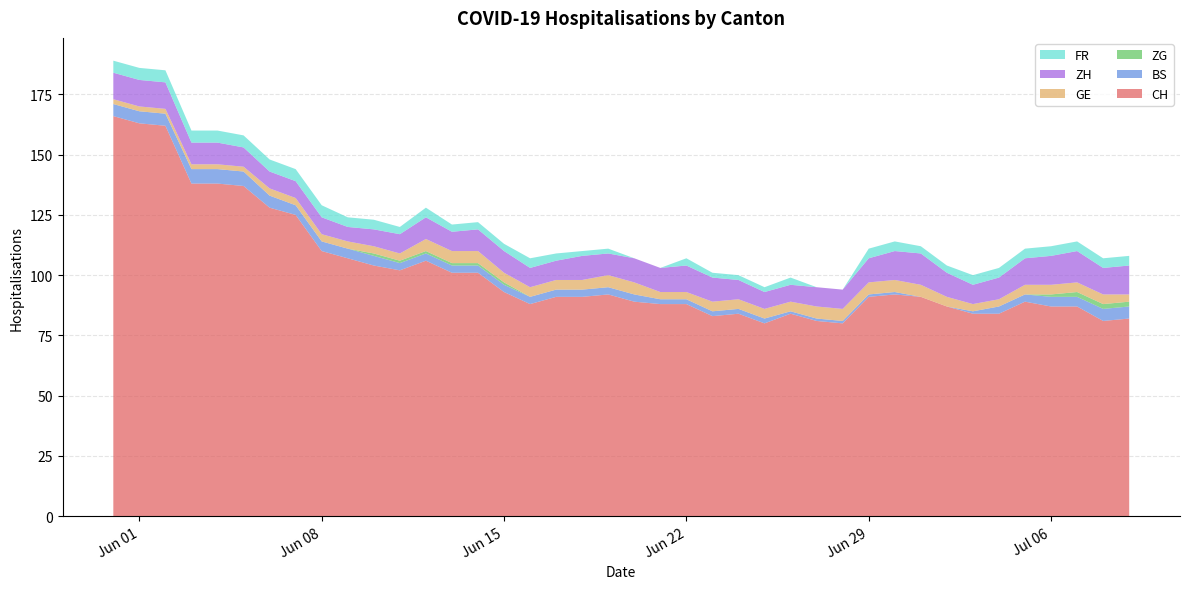

Reading left to right, list all the values displayed in this chart.

CH: 2020-05-31=166	2020-06-01=163	2020-06-02=162	2020-06-03=138	2020-06-04=138	2020-06-05=137	2020-06-06=128	2020-06-07=125	2020-06-08=110	2020-06-09=107	2020-06-10=104	2020-06-11=102	2020-06-12=106	2020-06-13=101	2020-06-14=101	2020-06-15=93	2020-06-16=88	2020-06-17=91	2020-06-18=91	2020-06-19=92	2020-06-20=89	2020-06-21=88	2020-06-22=88	2020-06-23=83	2020-06-24=84	2020-06-25=80	2020-06-26=84	2020-06-27=81	2020-06-28=80	2020-06-29=91	2020-06-30=92	2020-07-01=91	2020-07-02=87	2020-07-03=84	2020-07-04=84	2020-07-05=89	2020-07-06=87	2020-07-07=87	2020-07-08=81	2020-07-09=82
BS: 2020-05-31=5	2020-06-01=5	2020-06-02=5	2020-06-03=6	2020-06-04=6	2020-06-05=6	2020-06-06=5	2020-06-07=4	2020-06-08=4	2020-06-09=4	2020-06-10=4	2020-06-11=3	2020-06-12=3	2020-06-13=3	2020-06-14=3	2020-06-15=3	2020-06-16=3	2020-06-17=3	2020-06-18=3	2020-06-19=3	2020-06-20=3	2020-06-21=2	2020-06-22=2	2020-06-23=2	2020-06-24=2	2020-06-25=2	2020-06-26=1	2020-06-27=1	2020-06-28=1	2020-06-29=1	2020-06-30=1	2020-07-01=0	2020-07-02=0	2020-07-03=1	2020-07-04=3	2020-07-05=3	2020-07-06=4	2020-07-07=4	2020-07-08=5	2020-07-09=5
ZG: 2020-05-31=0	2020-06-01=0	2020-06-02=0	2020-06-03=0	2020-06-04=0	2020-06-05=0	2020-06-06=0	2020-06-07=0	2020-06-08=0	2020-06-09=0	2020-06-10=1	2020-06-11=1	2020-06-12=1	2020-06-13=1	2020-06-14=1	2020-06-15=1	2020-06-16=0	2020-06-17=0	2020-06-18=0	2020-06-19=0	2020-06-20=0	2020-06-21=0	2020-06-22=0	2020-06-23=0	2020-06-24=0	2020-06-25=0	2020-06-26=0	2020-06-27=0	2020-06-28=0	2020-06-29=0	2020-06-30=0	2020-07-01=0	2020-07-02=0	2020-07-03=0	2020-07-04=0	2020-07-05=0	2020-07-06=1	2020-07-07=2	2020-07-08=2	2020-07-09=2
GE: 2020-05-31=2	2020-06-01=2	2020-06-02=2	2020-06-03=2	2020-06-04=2	2020-06-05=2	2020-06-06=3	2020-06-07=3	2020-06-08=3	2020-06-09=3	2020-06-10=3	2020-06-11=3	2020-06-12=5	2020-06-13=5	2020-06-14=5	2020-06-15=4	2020-06-16=4	2020-06-17=4	2020-06-18=4	2020-06-19=5	2020-06-20=5	2020-06-21=3	2020-06-22=3	2020-06-23=4	2020-06-24=4	2020-06-25=4	2020-06-26=4	2020-06-27=5	2020-06-28=5	2020-06-29=5	2020-06-30=5	2020-07-01=5	2020-07-02=4	2020-07-03=3	2020-07-04=3	2020-07-05=4	2020-07-06=4	2020-07-07=4	2020-07-08=4	2020-07-09=3
ZH: 2020-05-31=11	2020-06-01=11	2020-06-02=11	2020-06-03=9	2020-06-04=9	2020-06-05=8	2020-06-06=7	2020-06-07=7	2020-06-08=7	2020-06-09=6	2020-06-10=7	2020-06-11=8	2020-06-12=9	2020-06-13=8	2020-06-14=9	2020-06-15=9	2020-06-16=8	2020-06-17=8	2020-06-18=10	2020-06-19=9	2020-06-20=10	2020-06-21=10	2020-06-22=11	2020-06-23=10	2020-06-24=8	2020-06-25=7	2020-06-26=7	2020-06-27=8	2020-06-28=8	2020-06-29=10	2020-06-30=12	2020-07-01=13	2020-07-02=10	2020-07-03=8	2020-07-04=9	2020-07-05=11	2020-07-06=12	2020-07-07=13	2020-07-08=11	2020-07-09=12
FR: 2020-05-31=5	2020-06-01=5	2020-06-02=5	2020-06-03=5	2020-06-04=5	2020-06-05=5	2020-06-06=5	2020-06-07=5	2020-06-08=5	2020-06-09=4	2020-06-10=4	2020-06-11=3	2020-06-12=4	2020-06-13=3	2020-06-14=3	2020-06-15=3	2020-06-16=4	2020-06-17=3	2020-06-18=2	2020-06-19=2	2020-06-20=0	2020-06-21=0	2020-06-22=3	2020-06-23=2	2020-06-24=2	2020-06-25=2	2020-06-26=3	2020-06-27=0	2020-06-28=0	2020-06-29=4	2020-06-30=4	2020-07-01=3	2020-07-02=3	2020-07-03=4	2020-07-04=4	2020-07-05=4	2020-07-06=4	2020-07-07=4	2020-07-08=4	2020-07-09=4